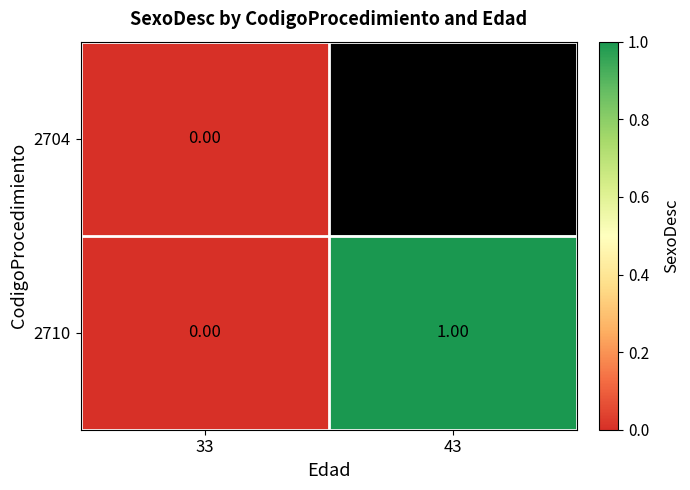

At which label does 2704 reach its peak?

33